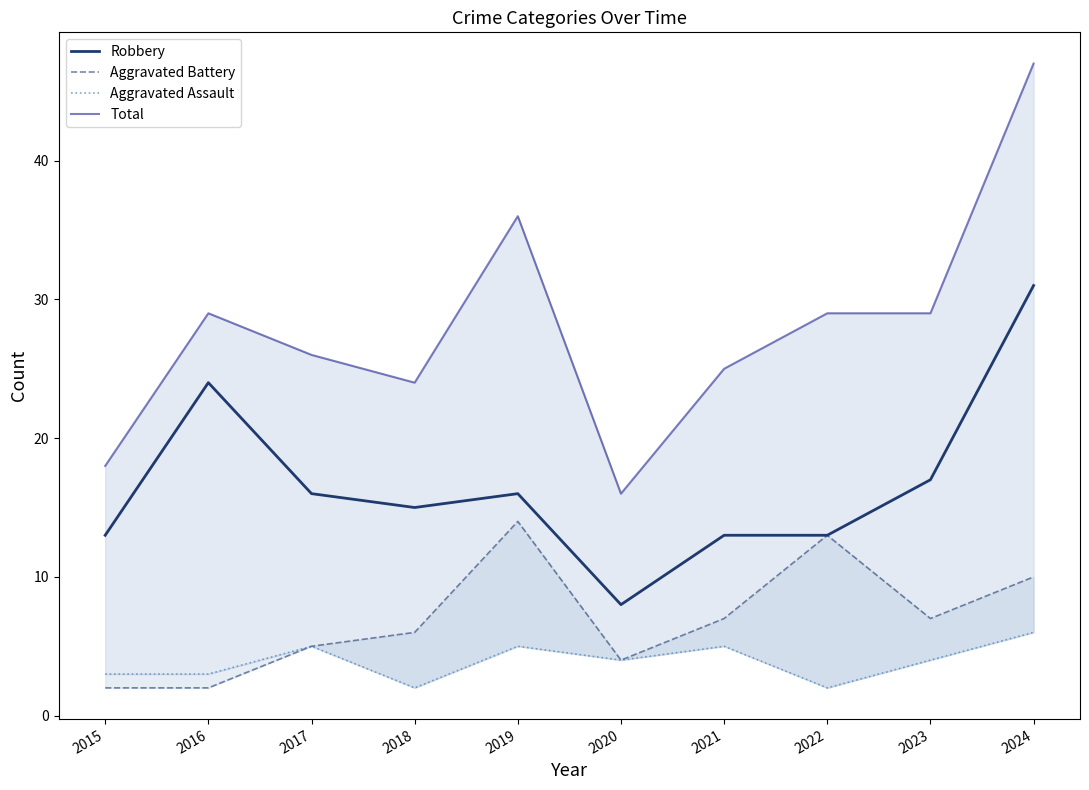

What is the average value of the Aggravated Battery series?

7